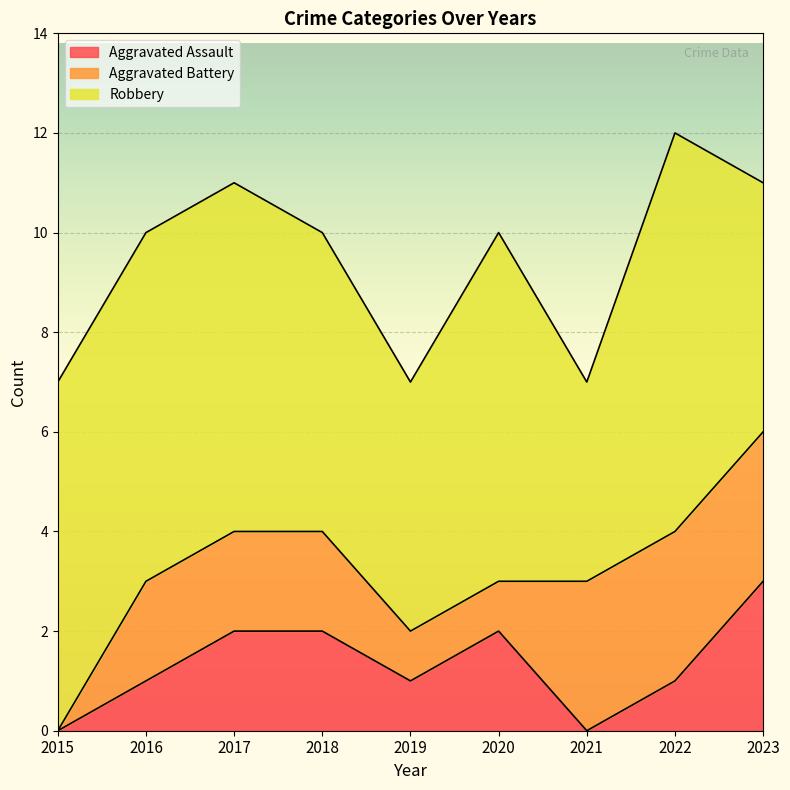

What are all the series names shown in the legend?

Aggravated Assault, Aggravated Battery, Robbery